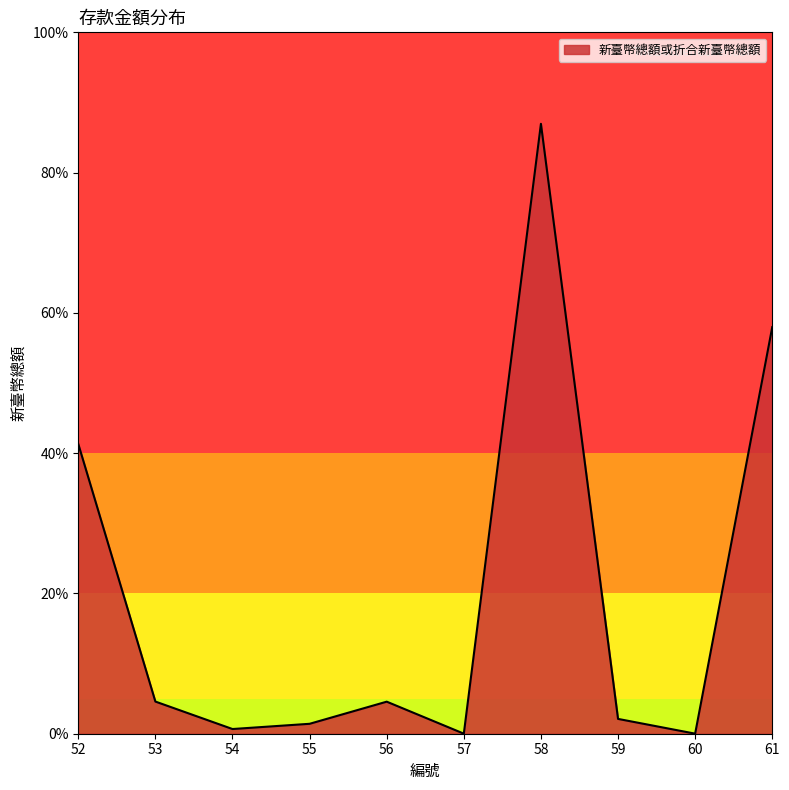

The value at 54 is 46188. True or false?

True